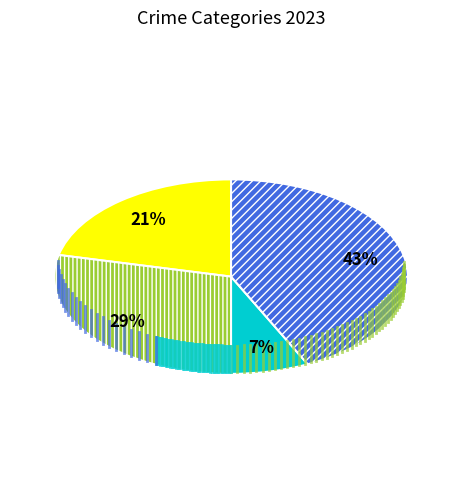

Is there a majority slice in this chart?

No